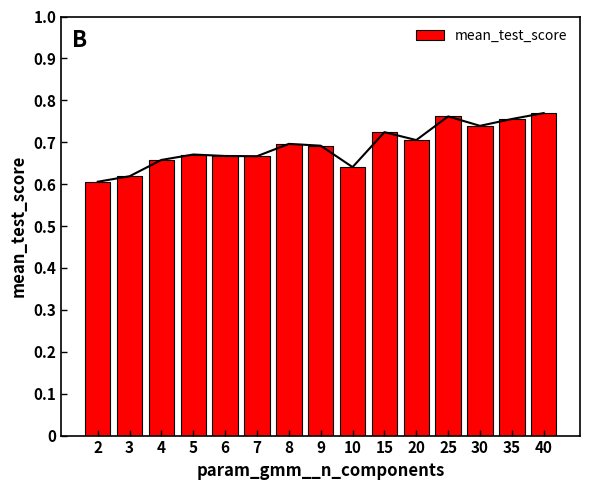

List the labels in order of value, largest first.

40, 25, 35, 30, 15, 20, 8, 9, 5, 6, 7, 4, 10, 3, 2